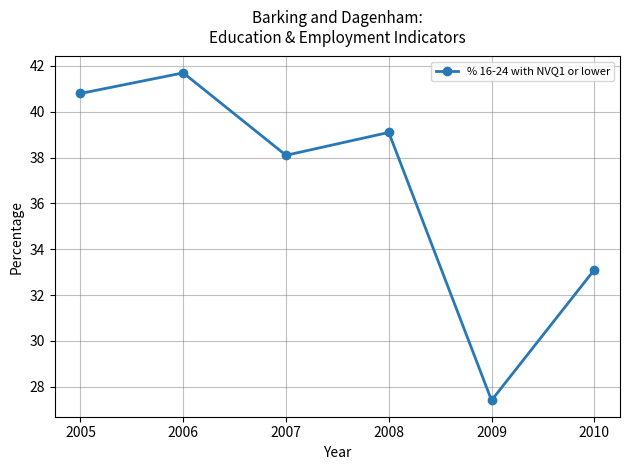

What is the change in value from 2006 to 2009?

-14.3